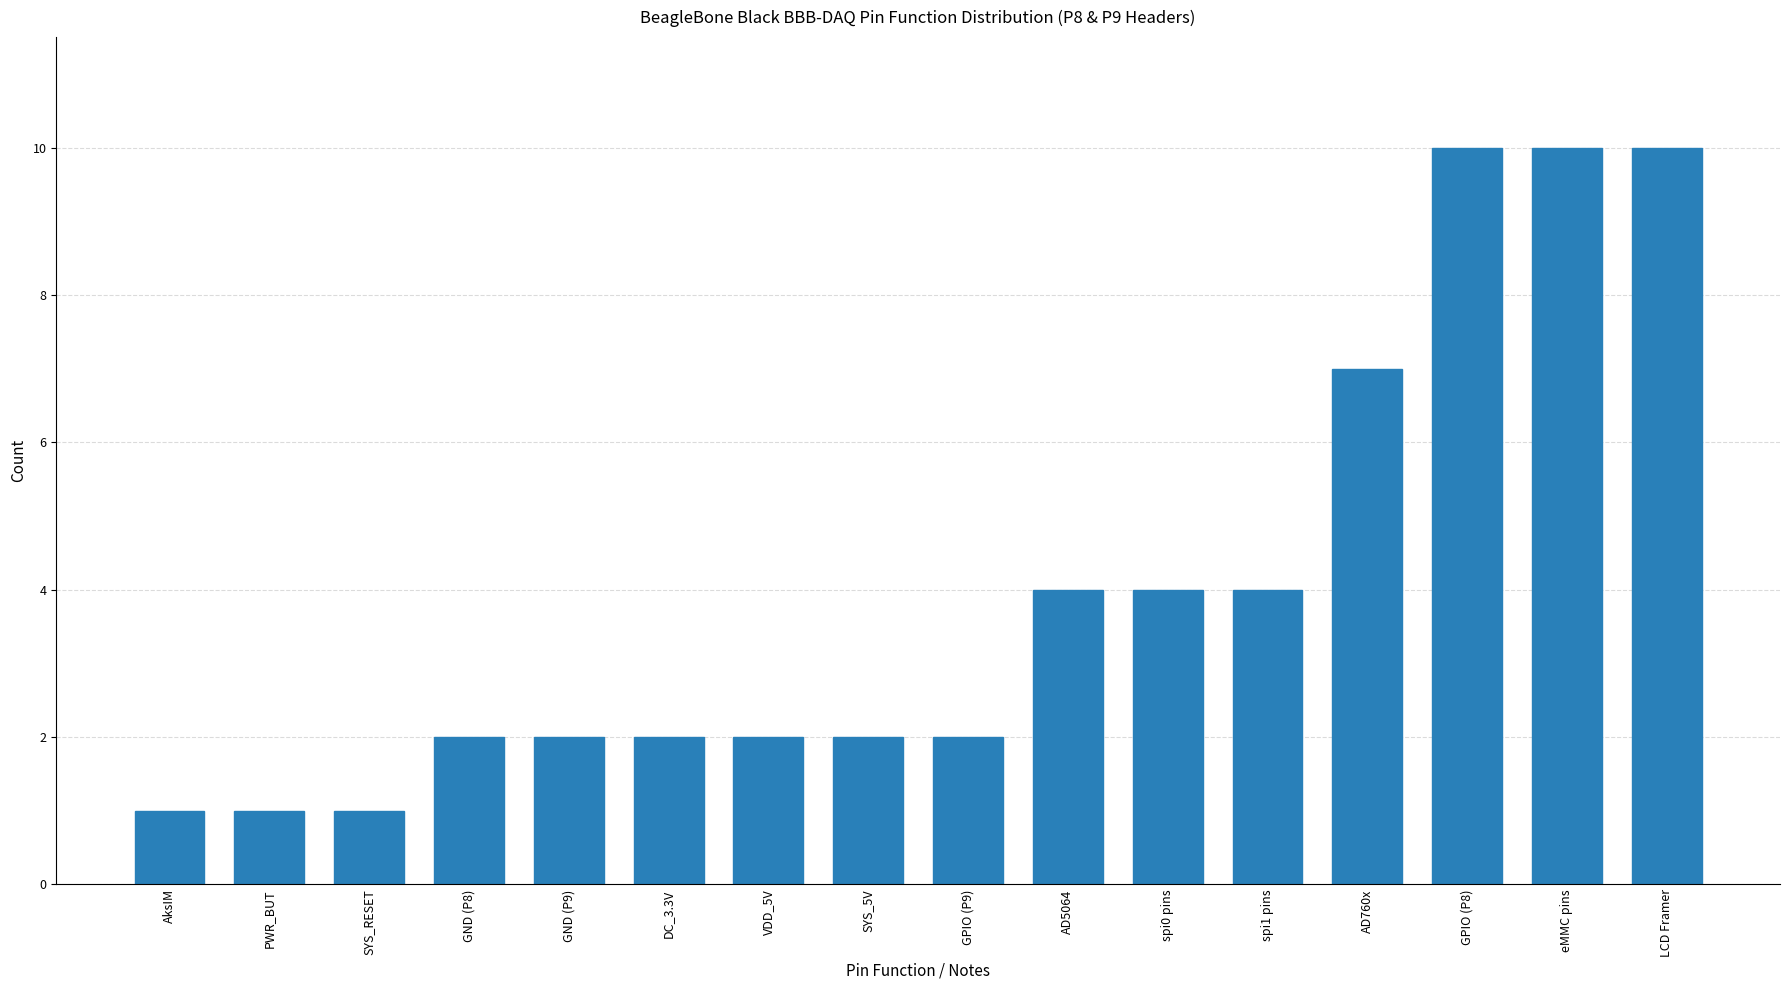

The chart shows a value of 2 at DC_3.3V. True or false?

True